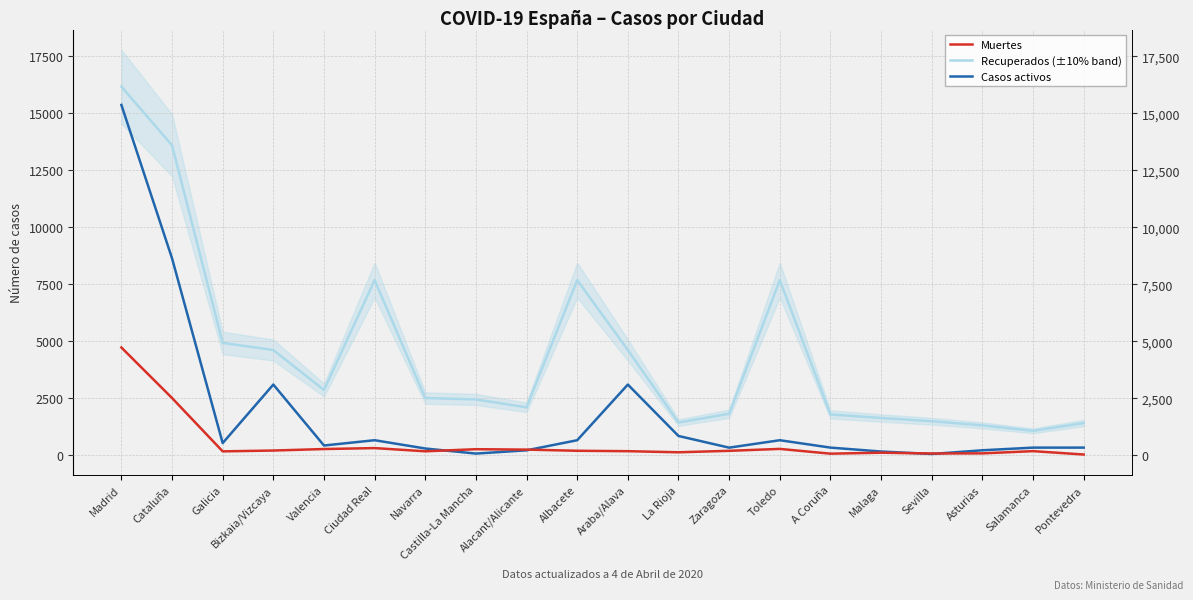

The value of Casos activos at Araba/Alava is 2139. True or false?

False